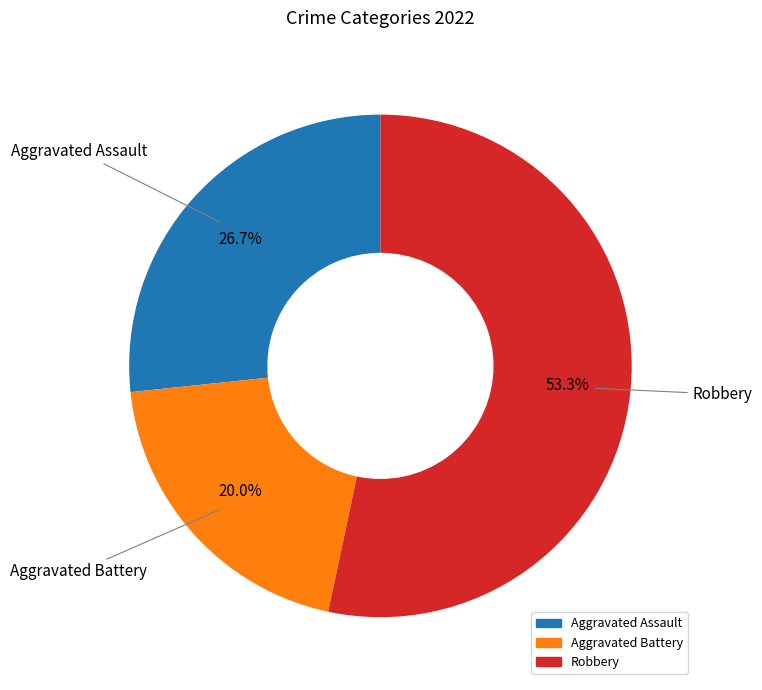

Is there any slice that represents more than half of the pie?

Yes